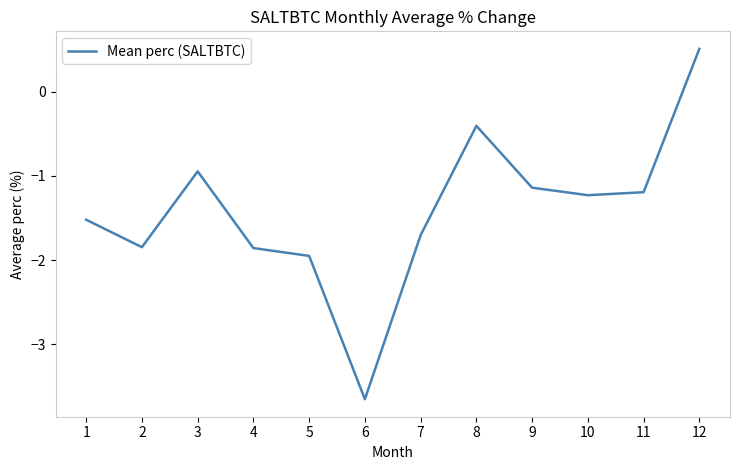

What is the change in value from 2 to 10?

+0.6